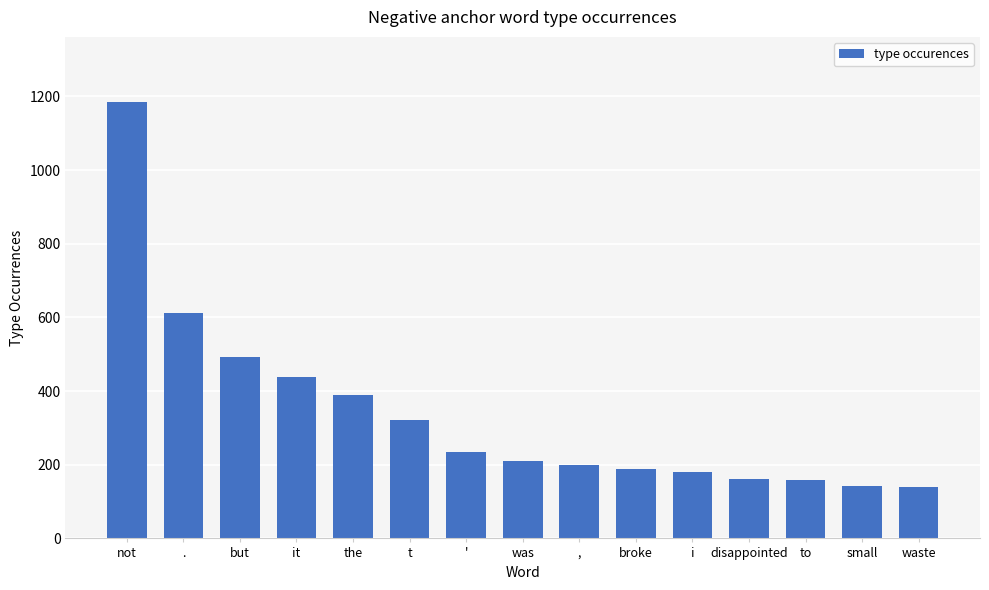

What is the label of the 2nd bar from the left?

.